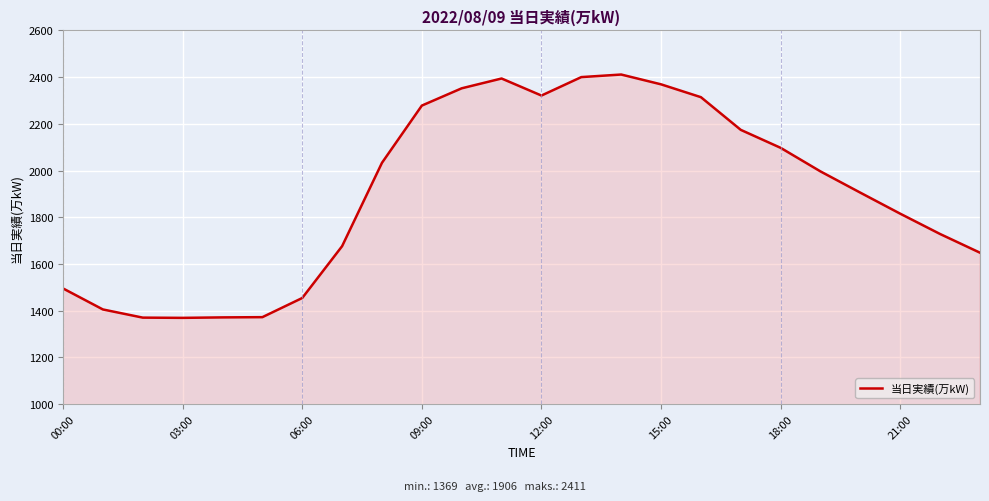

What is the maximum value shown in the chart?

2411